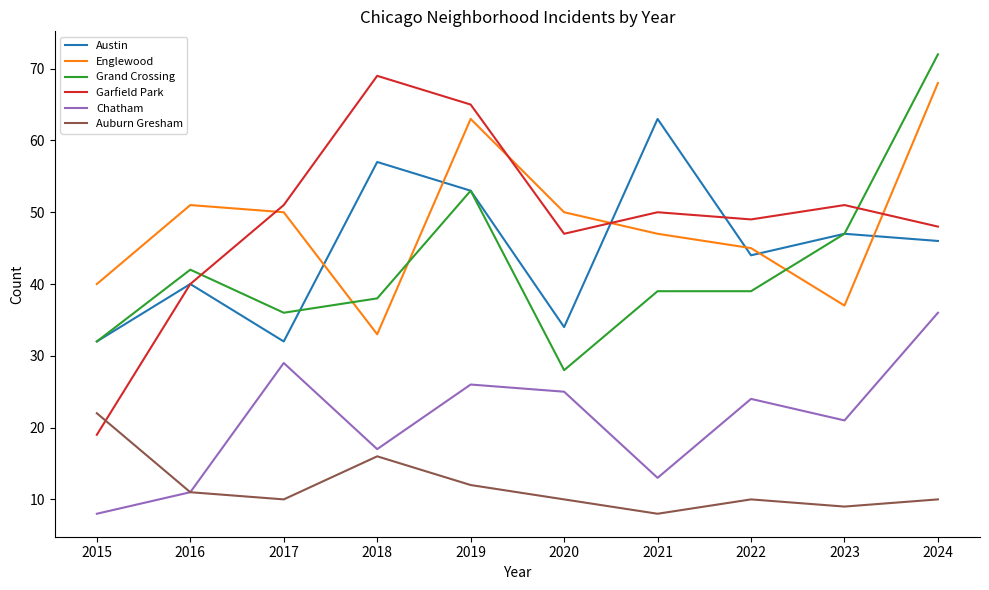

How many lines are shown in the chart?

6